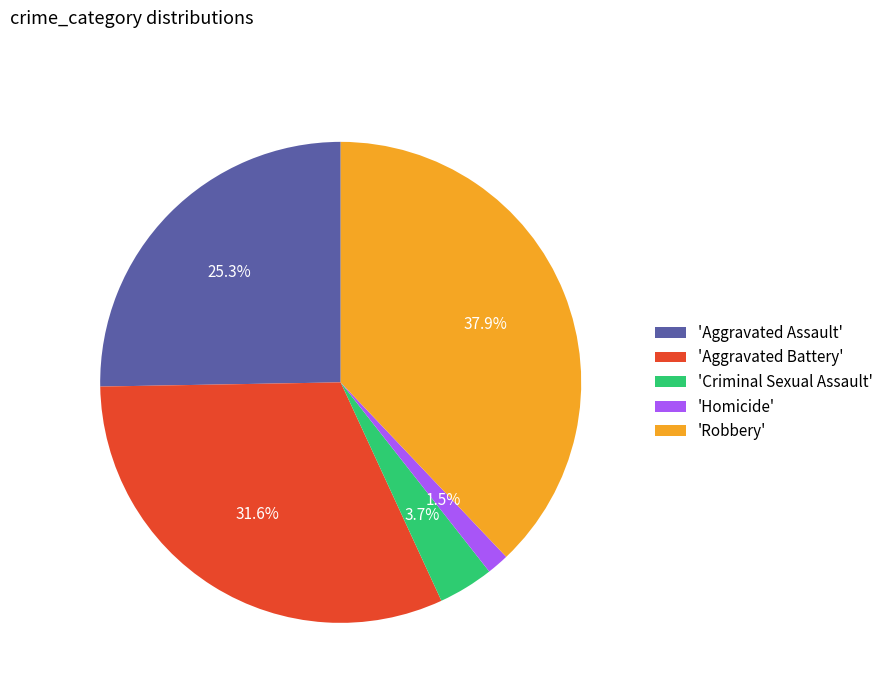

How many slices are in this pie chart?

5